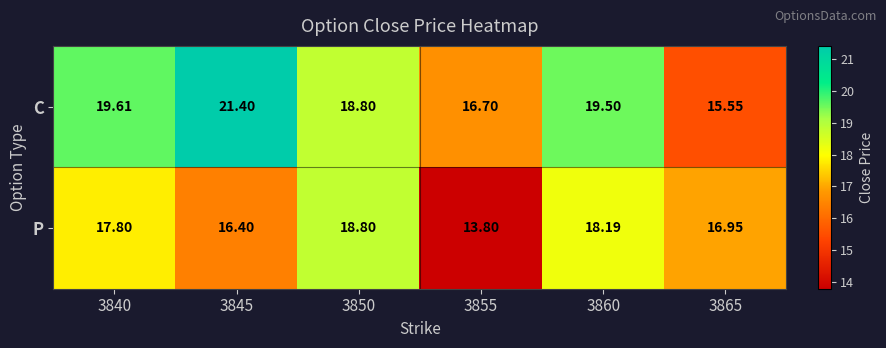

Rank the series at 3865 from lowest to highest value.

C, P